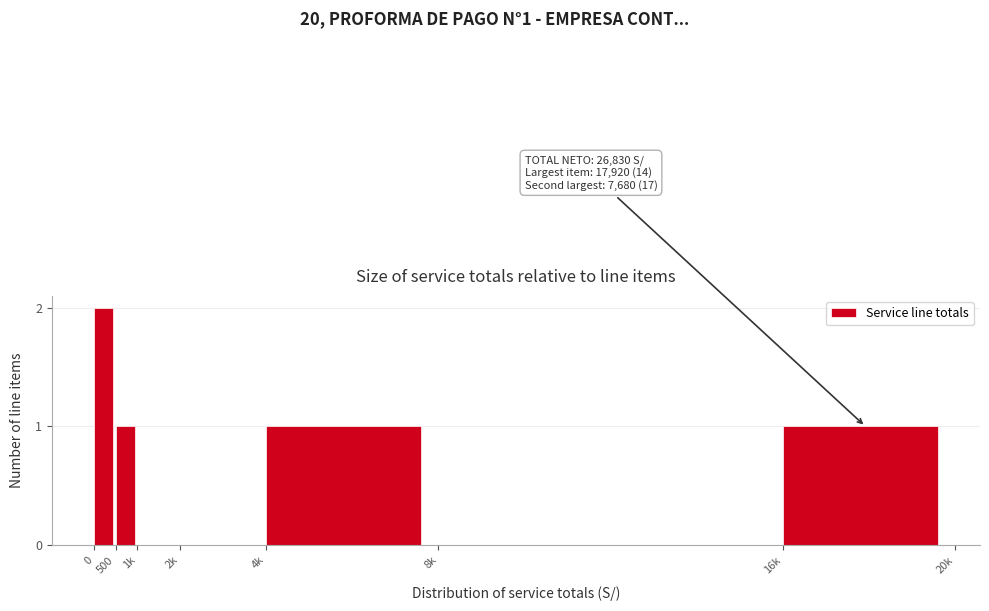

Reading left to right, what are all the values shown in this chart?

0=2	500=1	1k=0	2k=0	4k=1	8k=0	16k=1